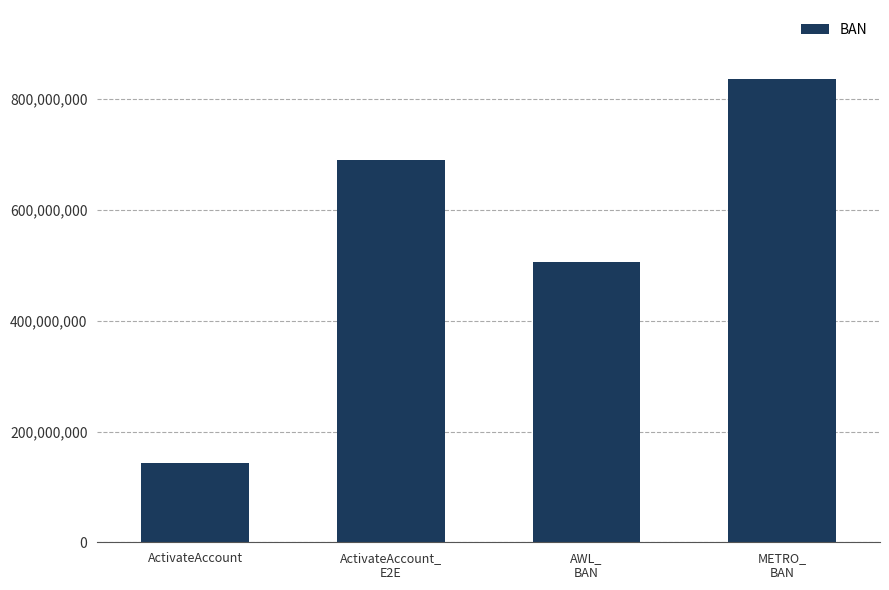

At which label is the value closest to 489688405?

AWL_
BAN